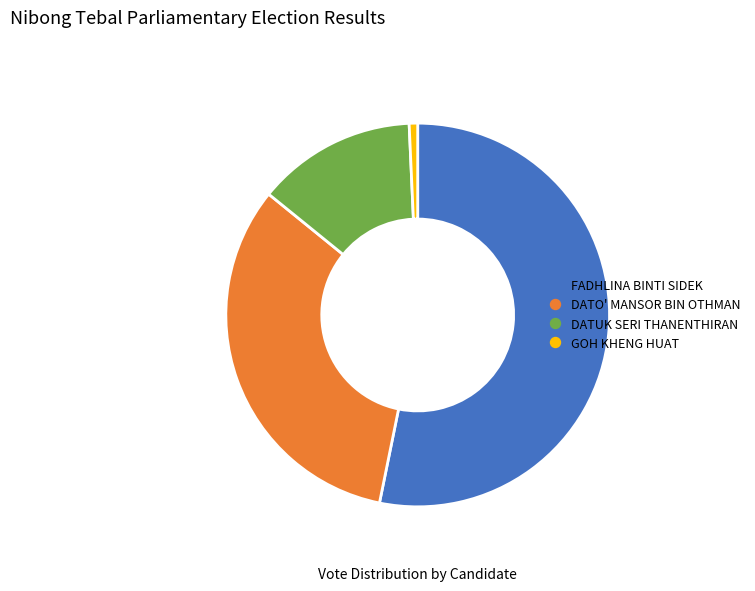

How many slices are in this pie chart?

4